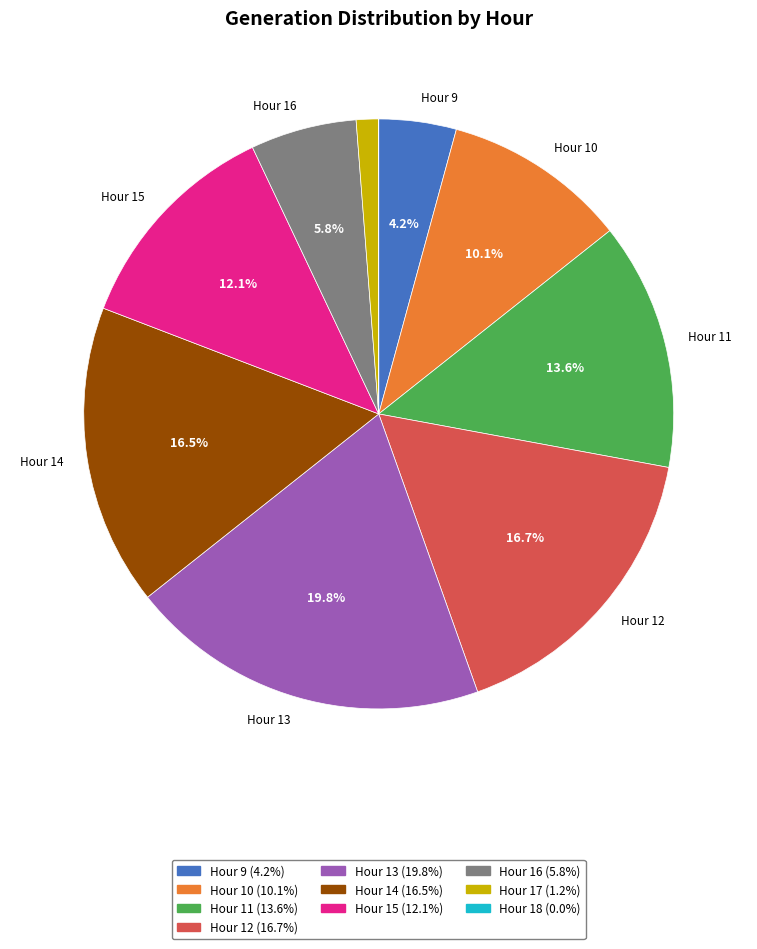

Does any single category account for the majority?

No